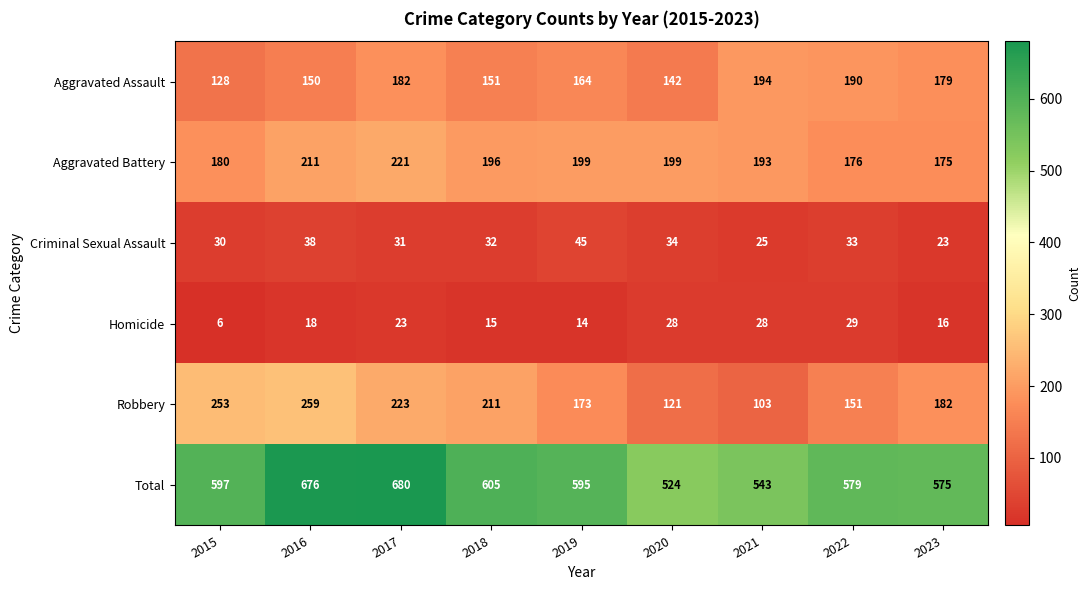

True or false: Robbery has a value of 45 at 2019.

False